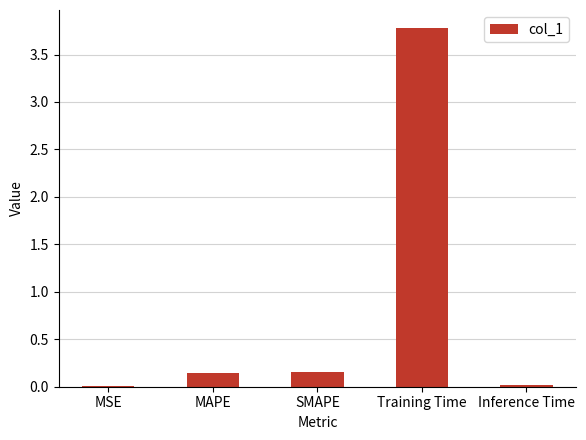

Which category has the highest value across all series?

Training Time